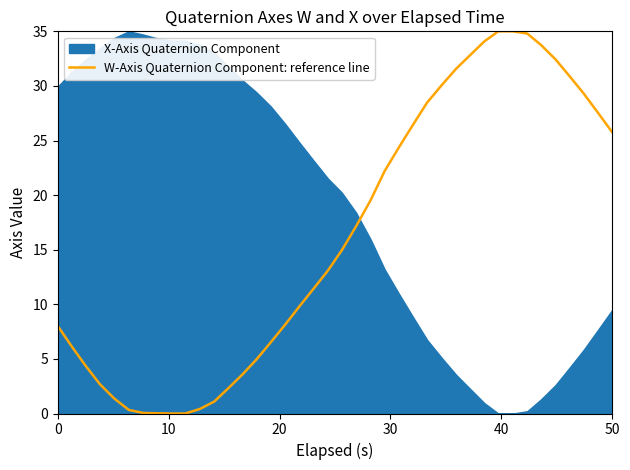

The chart shows a value of 15.9 at 35. True or false?

False